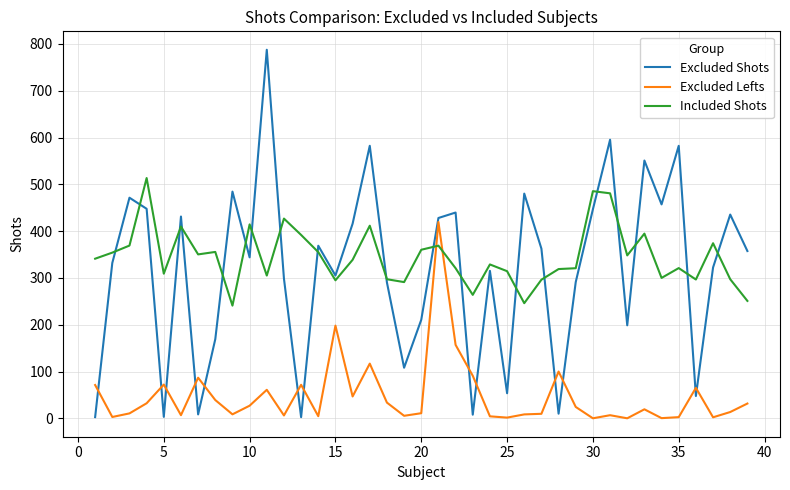

Which series has the largest range (max minus min)?

Excluded Shots